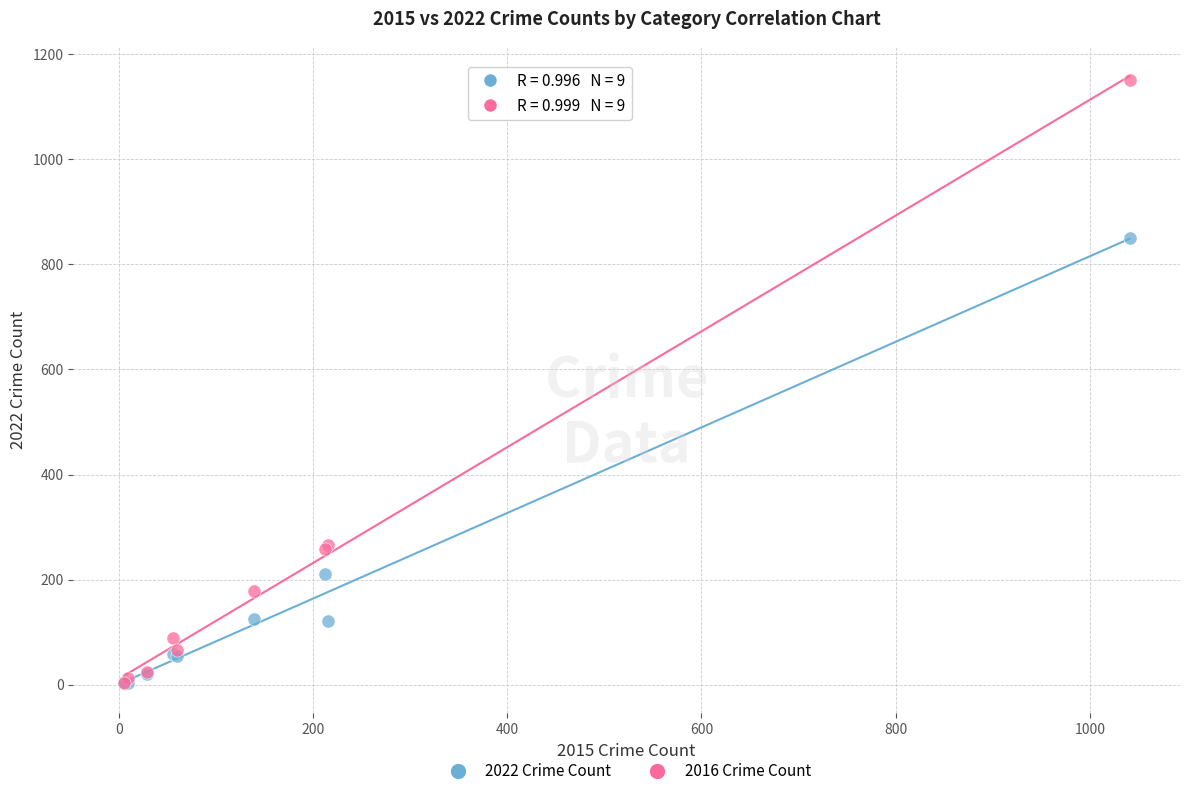

Across all series, what Y value is closest to 577?

851